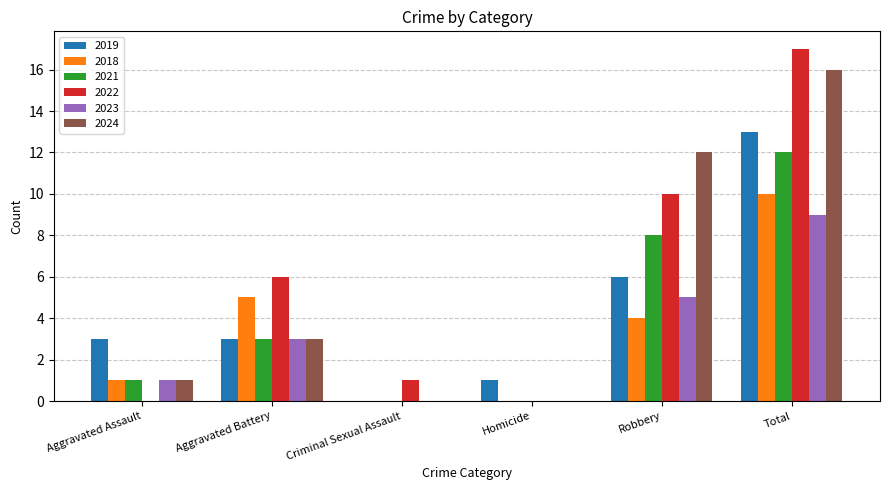

How many distinct data groups are displayed?

6